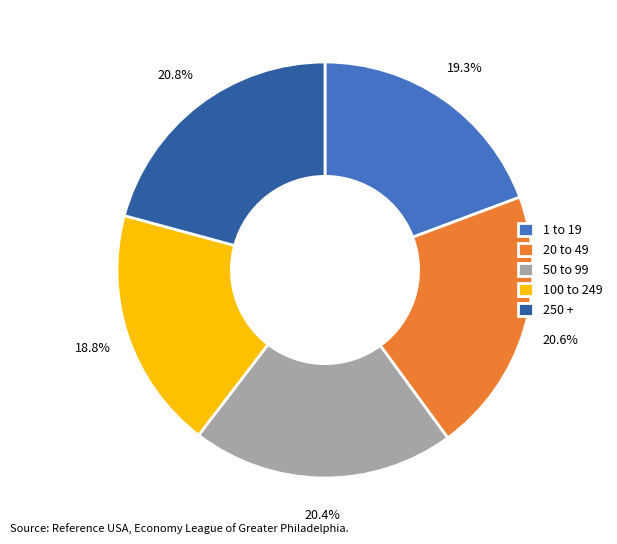

Does 250 + represent more than half of the total?

No